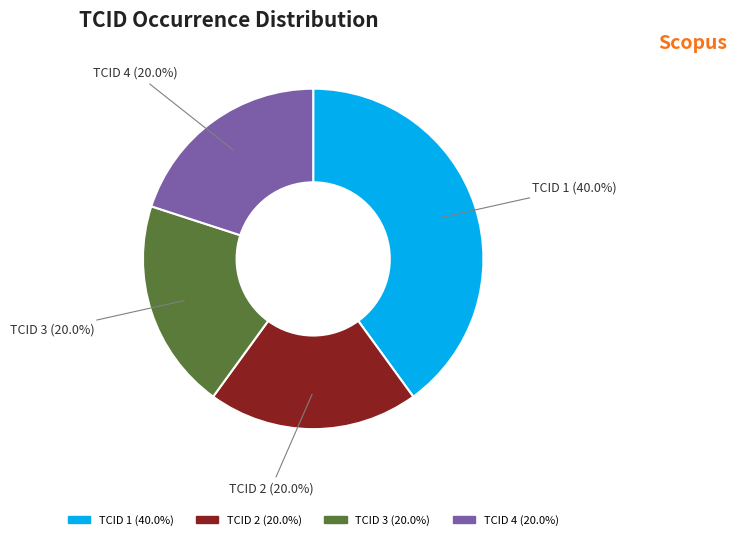

Approximately how many times larger is the value at TCID 2 compared to TCID 1?

0.5